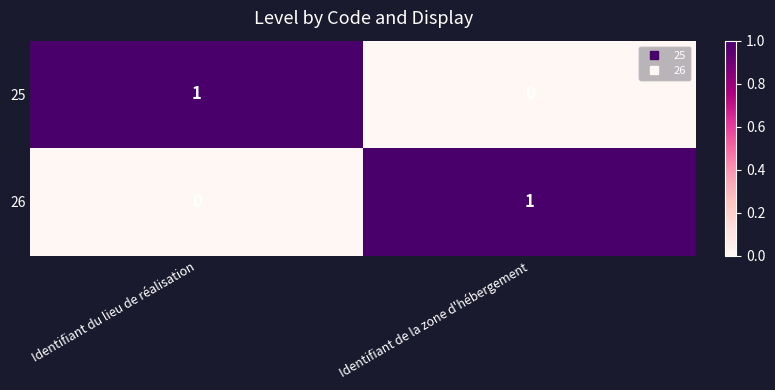

The value of 25 at Identifiant du lieu de réalisation is 1. True or false?

True